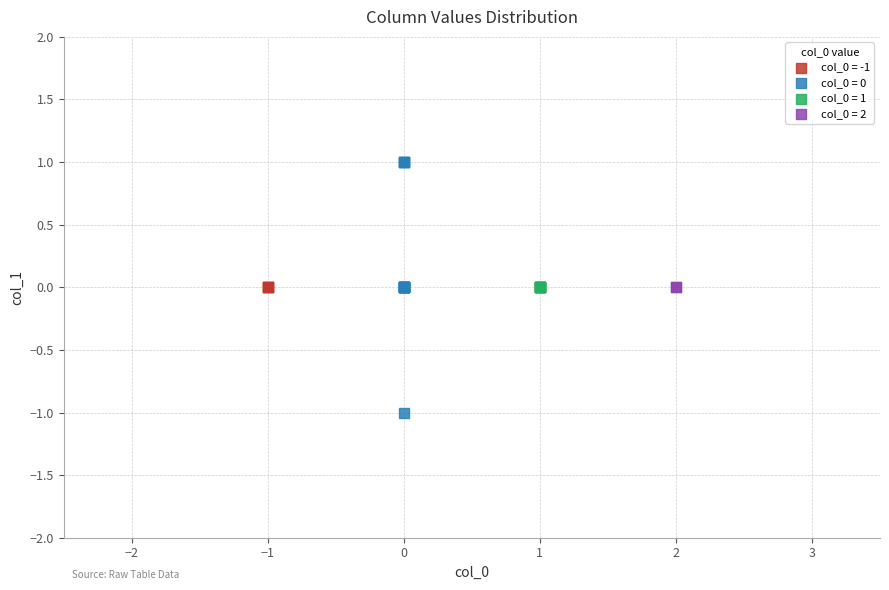

What are all the series names shown in the legend?

col_0 = -1, col_0 = 0, col_0 = 1, col_0 = 2